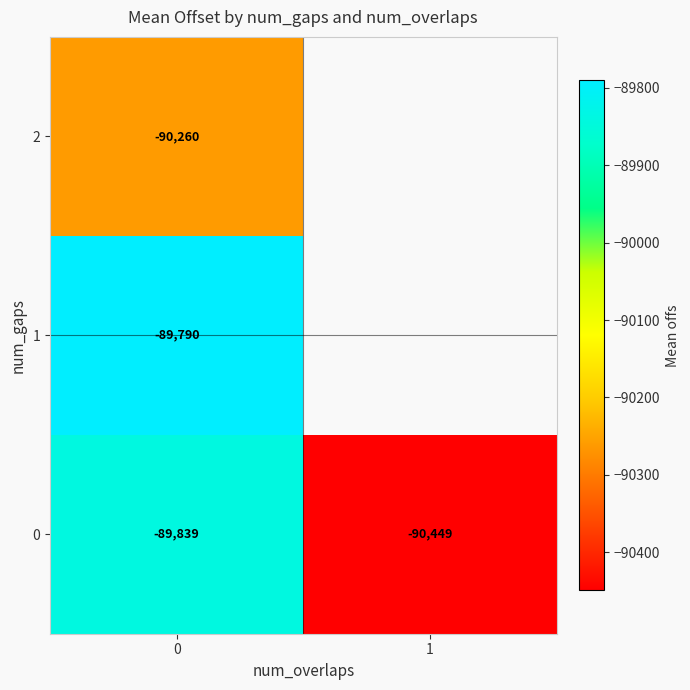

Is the value of 1 at 0 greater than the value of 0 at 1?

Yes